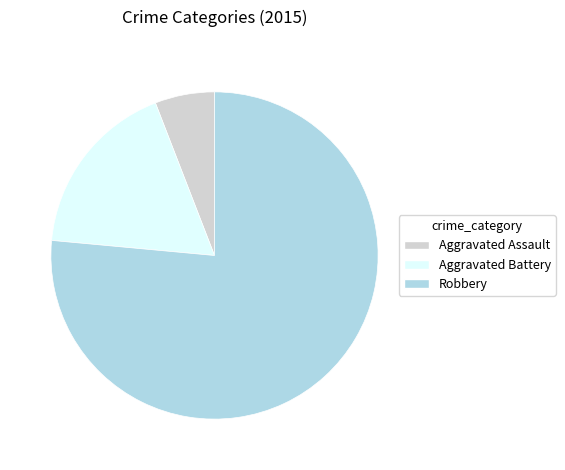

The Robbery slice represents 82% of the pie. True or false?

False